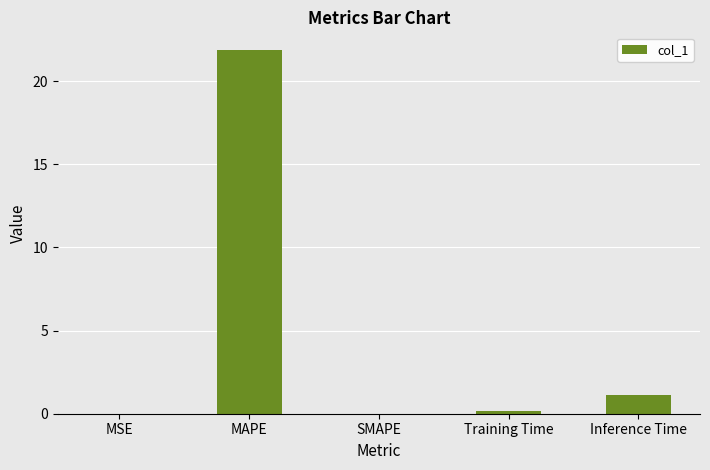

Is it true that the value at Inference Time is 1.1?

True